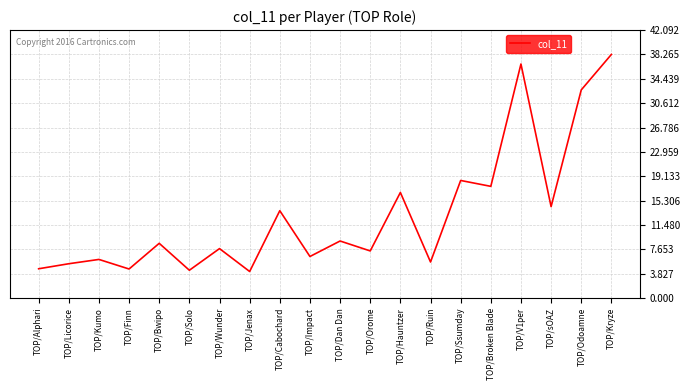

Reading right to left, transcribe all the data shown in this chart.

38.3	32.7	14.4	36.8	17.5	18.5	5.7	16.6	7.4	9.0	6.5	13.7	4.2	7.8	4.4	8.6	4.6	6.1	5.4	4.6